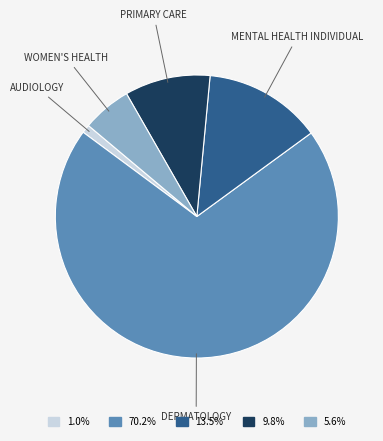

Which category has the biggest portion of the pie?

DERMATOLOGY